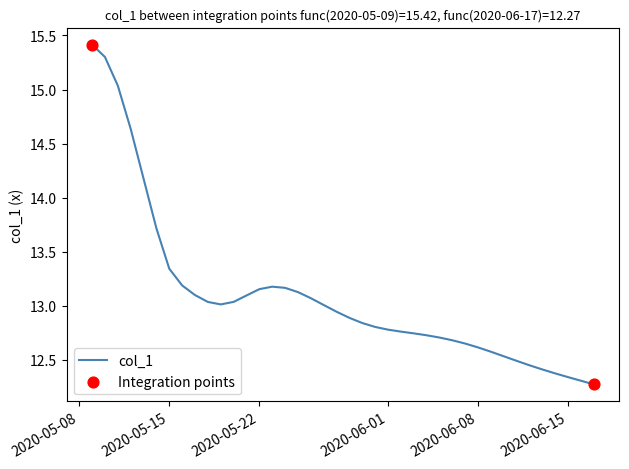

What is the difference between the maximum and minimum values?

3.1